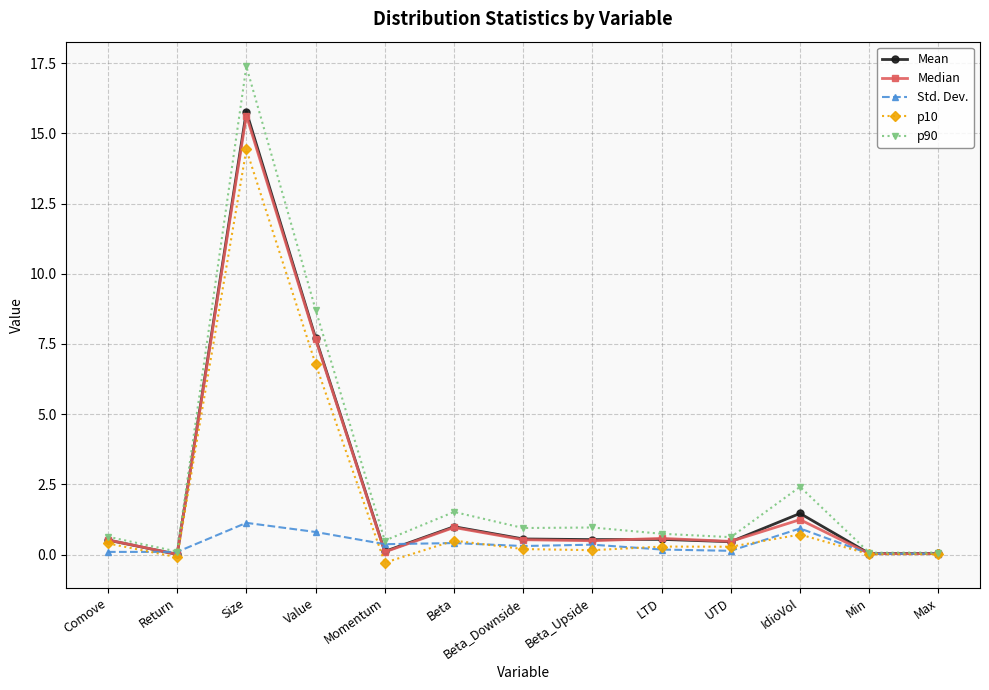

At which category is the sum across all series the highest?

Size